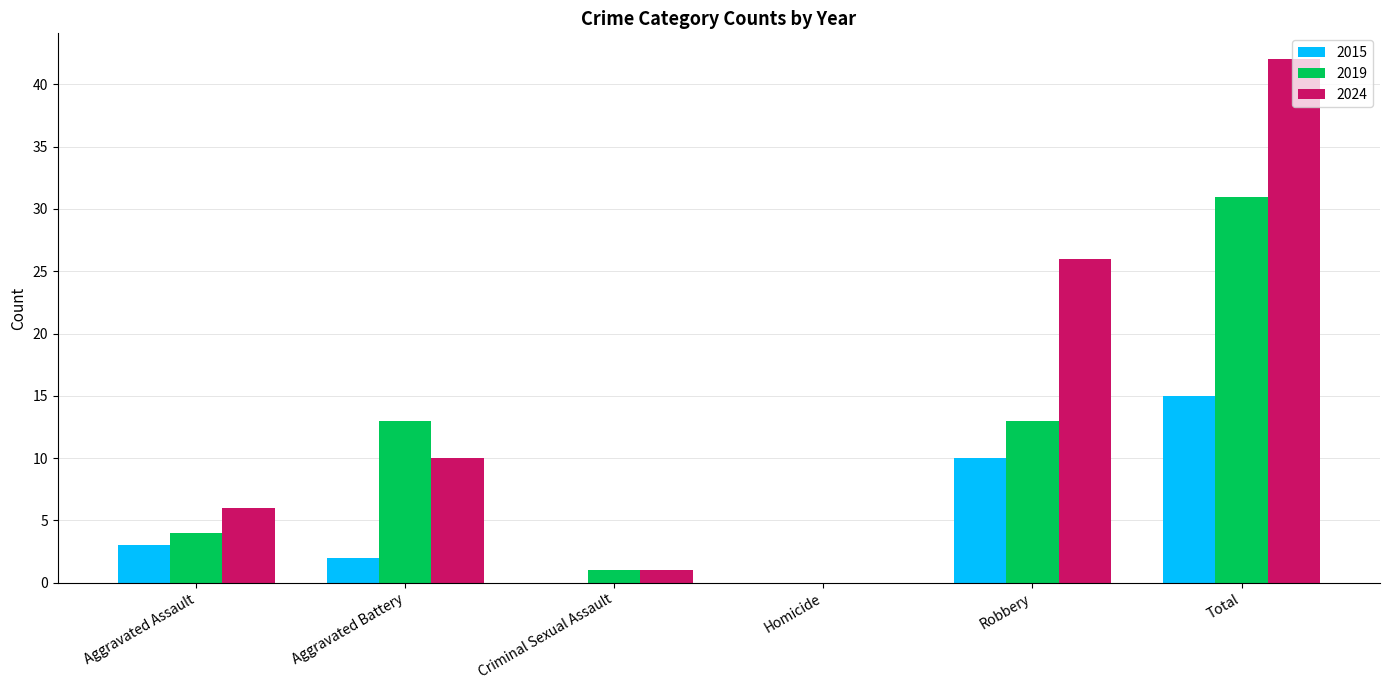

Count the number of data series in this chart.

3